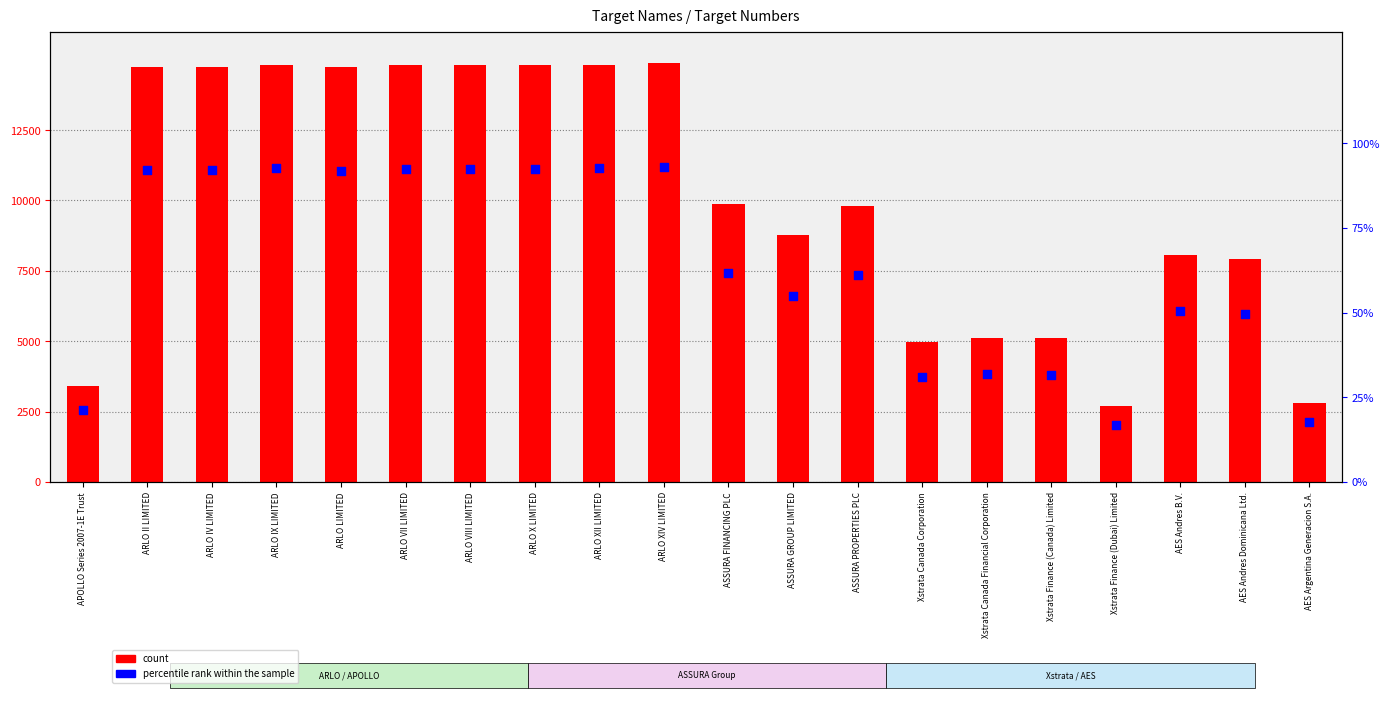

Which series reaches the minimum Y coordinate?

percentile rank within the sample